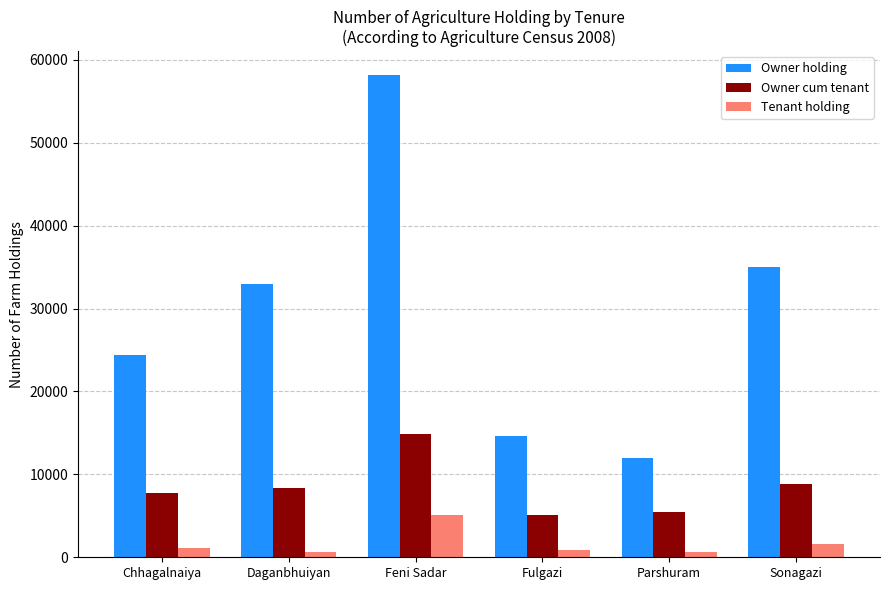

List the series in order of their overall mean, lowest first.

Tenant holding, Owner cum tenant, Owner holding